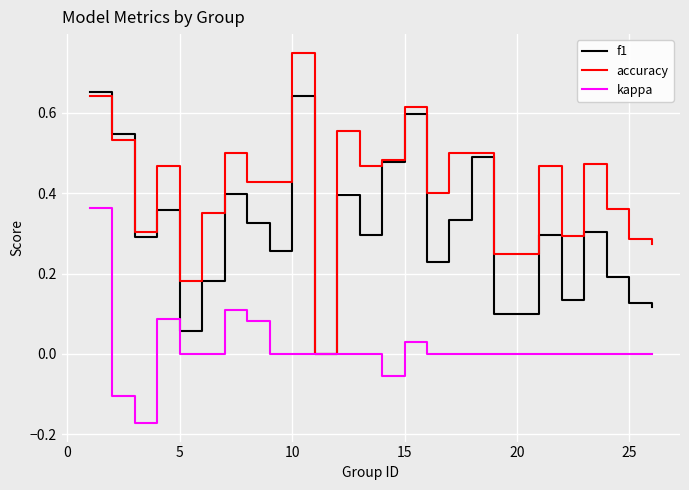

Which series has the largest total across all categories?

accuracy